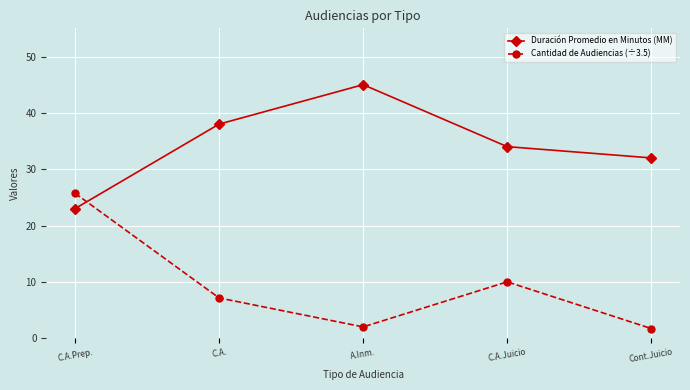

What is the total value across all series at Cont.Juicio?

33.7